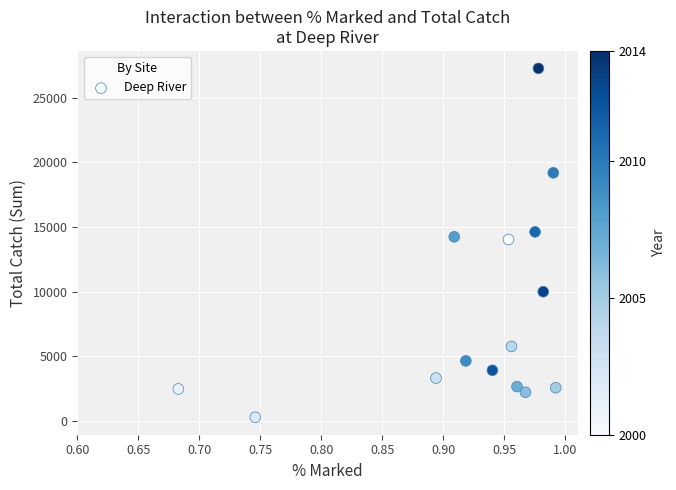

What is the range of Y values (max minus min)?

26952